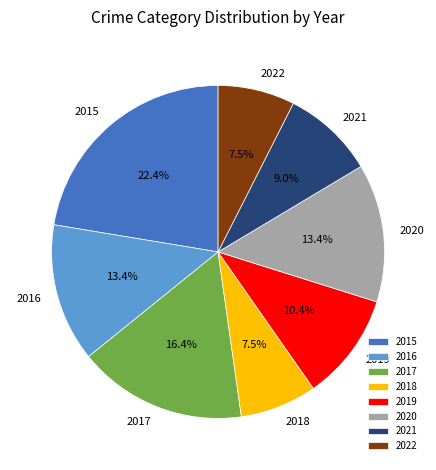

Count the number of slices in the pie.

8